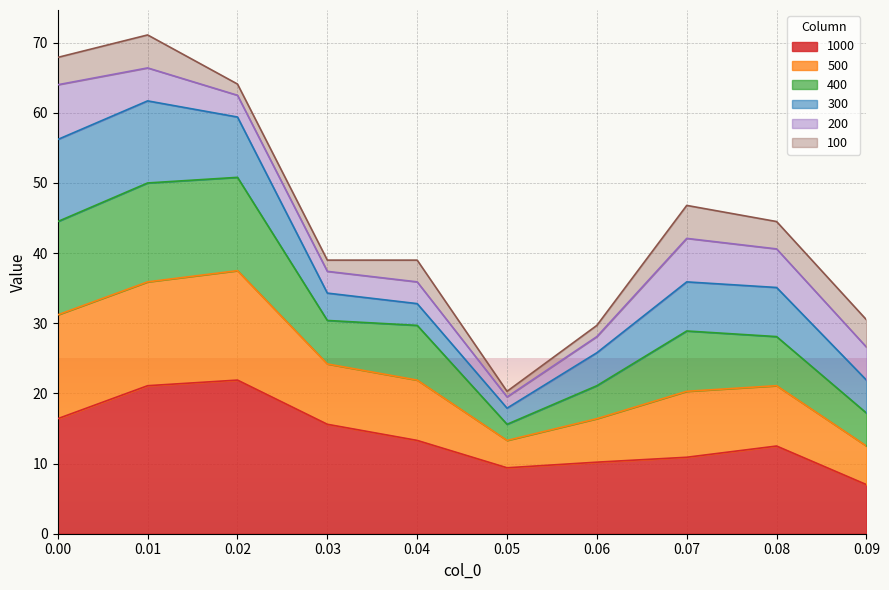

What is the total value across all series at 0.05?

20.3